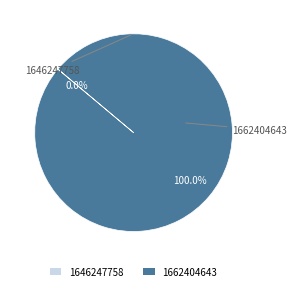

Rank the categories by value from highest to lowest.

1662404643, 1646247758